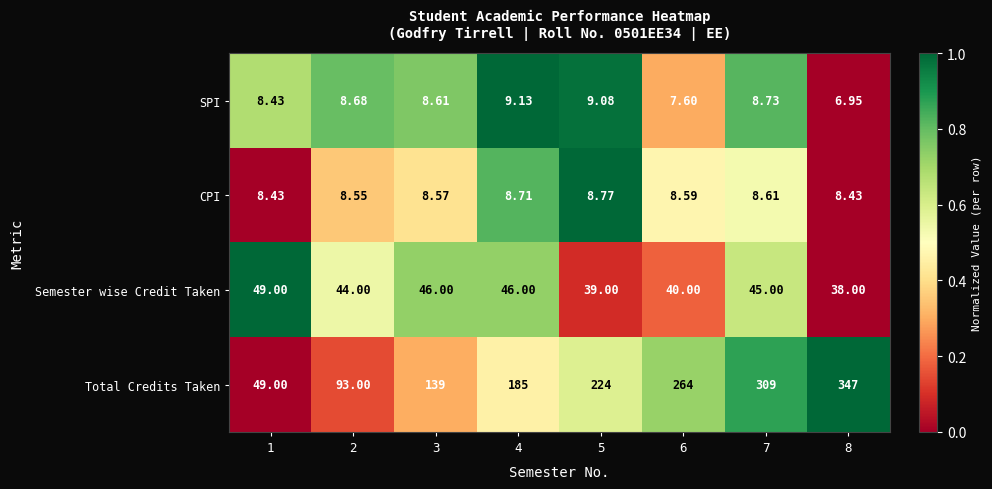

List the series in order of their peak value, highest first.

Total Credits Taken, Semester wise Credit Taken, SPI, CPI